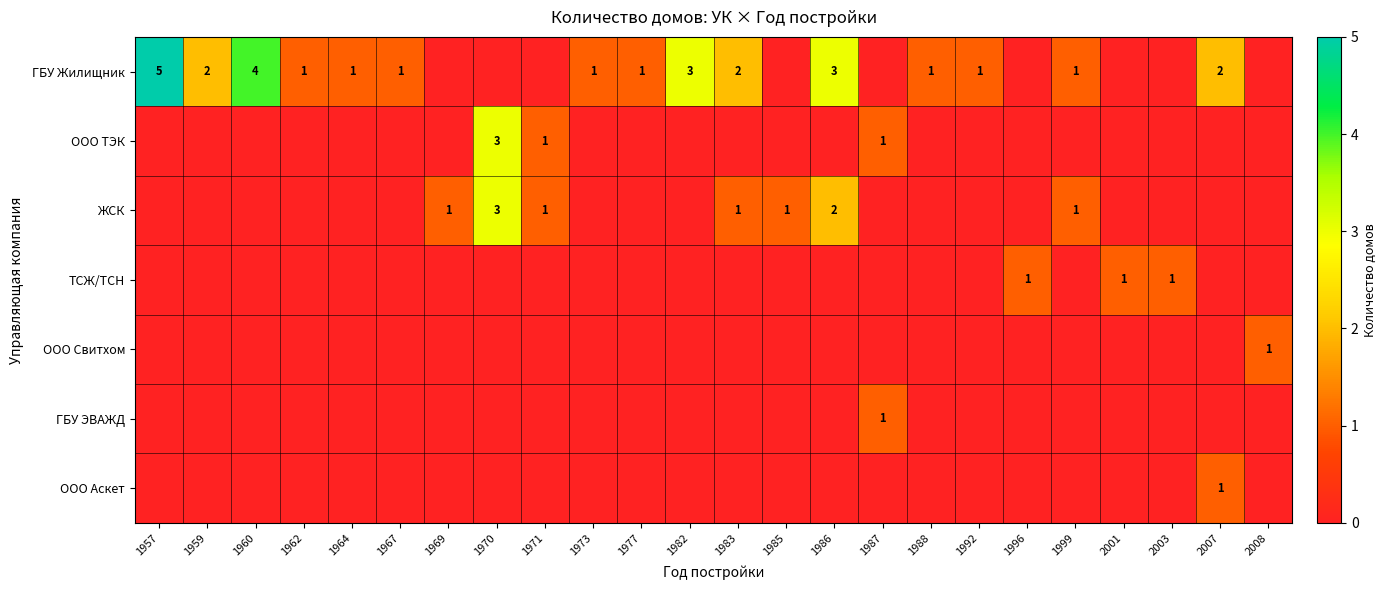

The value of ГБУ Жилищник at 1964 is 0. True or false?

False